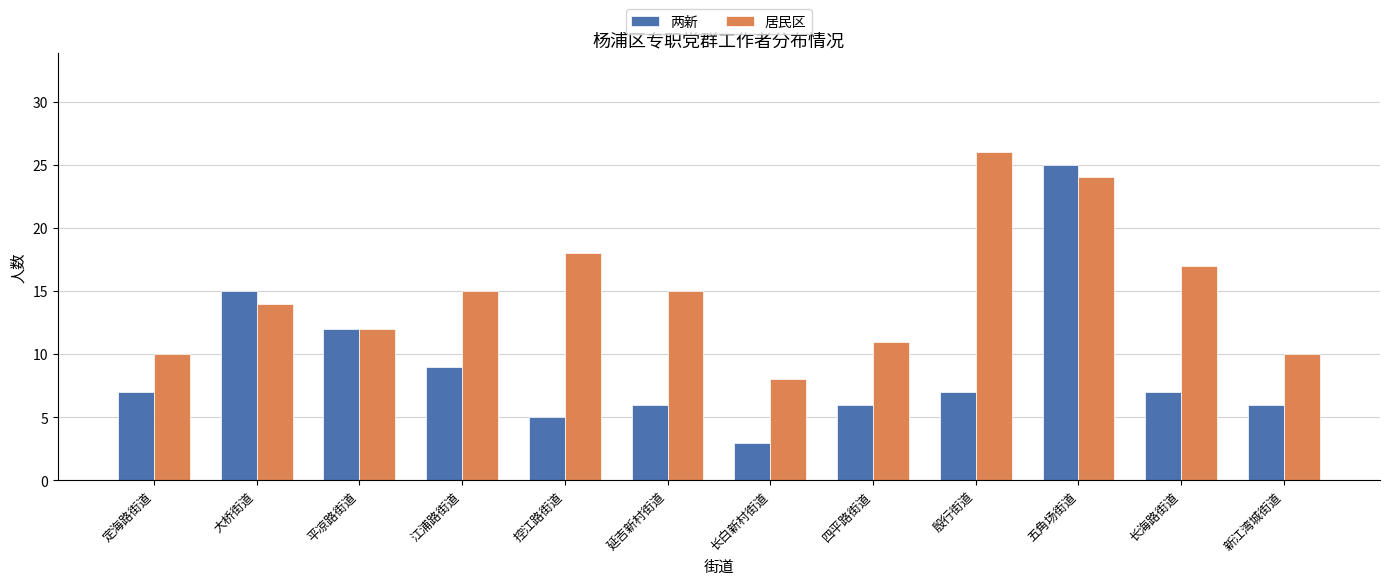

How many categories are shown in the chart?

12